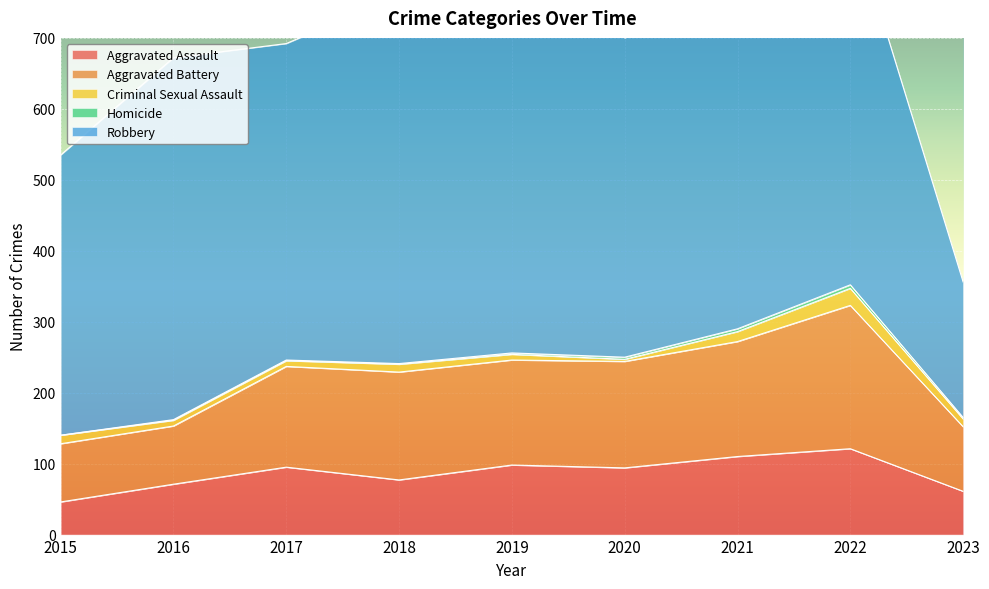

What is the difference between the maximum and minimum values in the Aggravated Assault series?

75